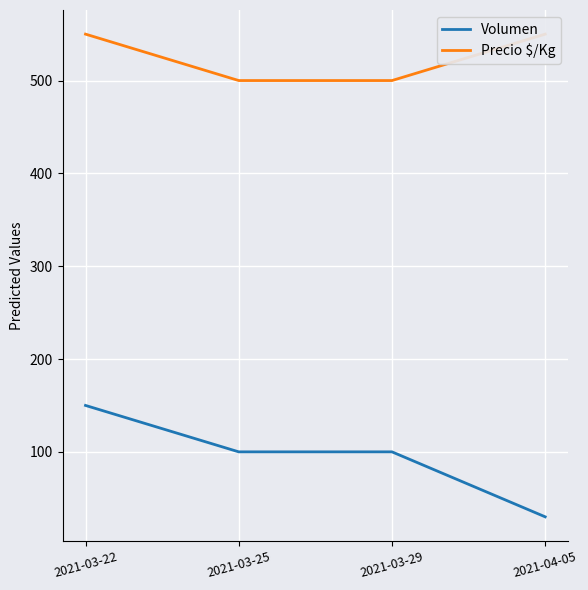

Between 2021-03-22 and 2021-03-29, which series saw the biggest shift?

Volumen